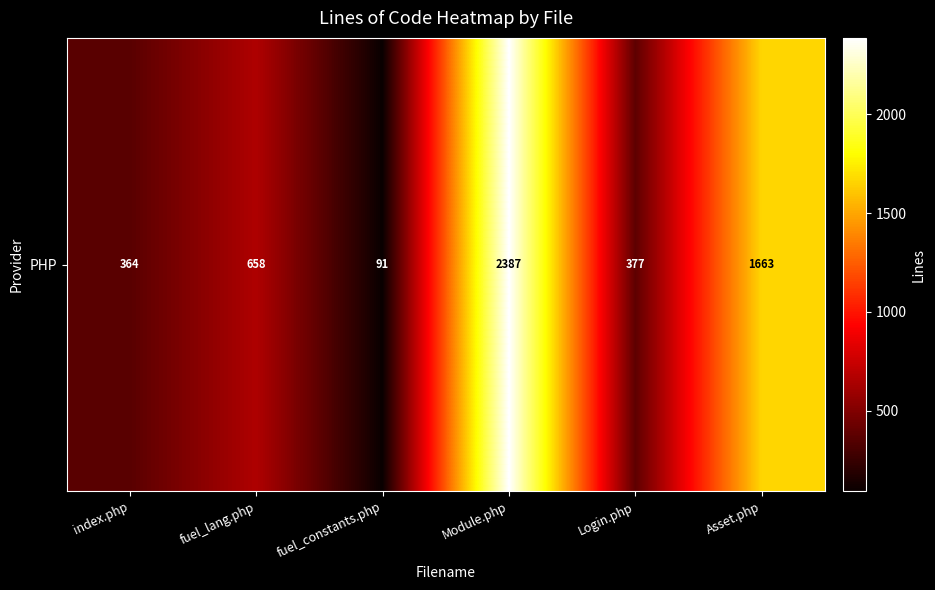

What is the change in value from index.php to fuel_constants.php?

-273